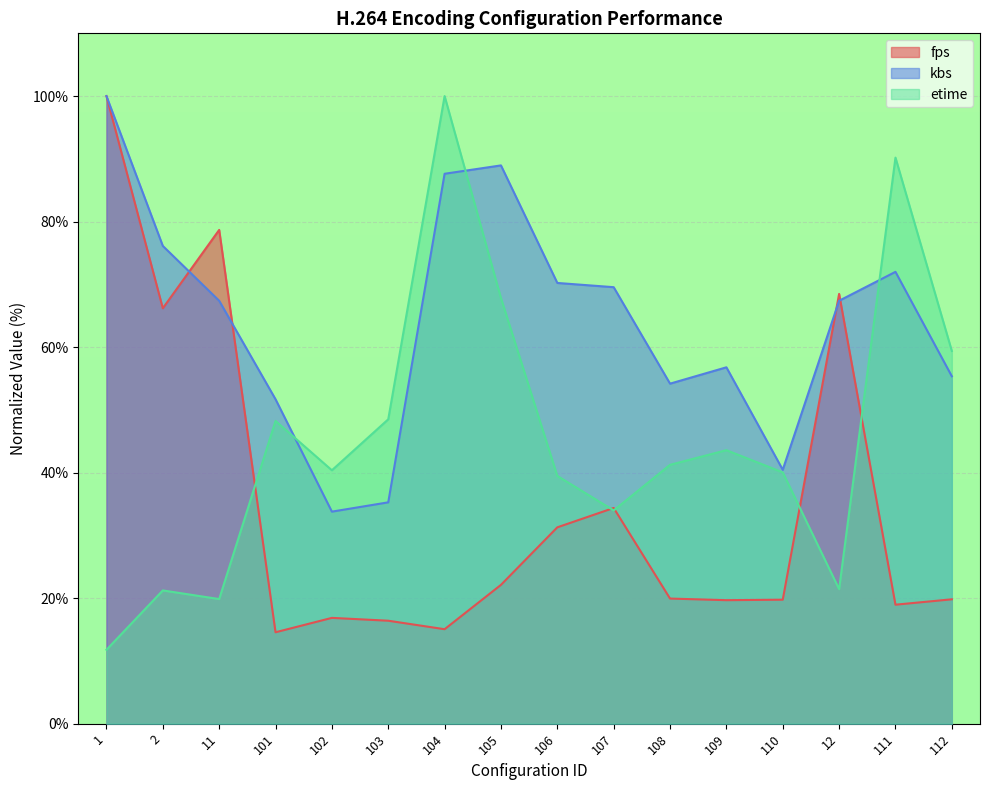

At which category does fps reach its first local peak?

11